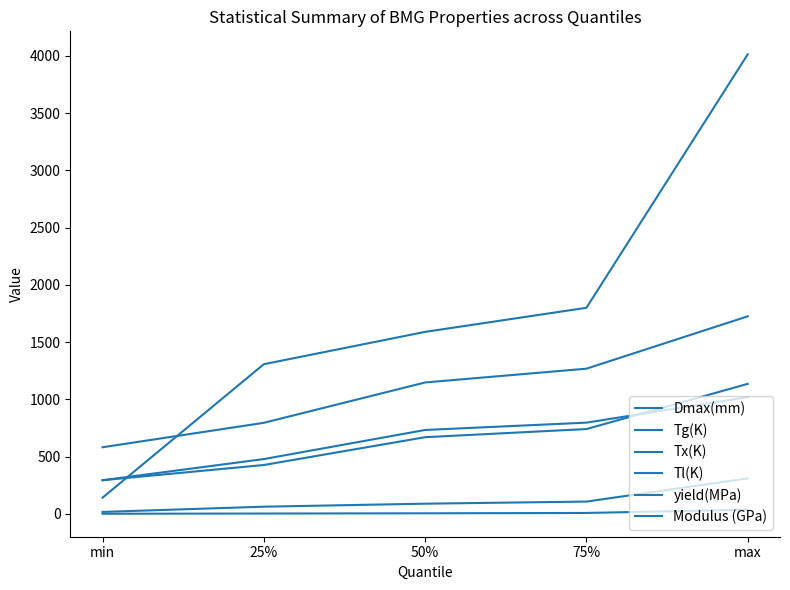

Rank the categories by yield(MPa) value from lowest to highest.

min, 25%, 50%, 75%, max